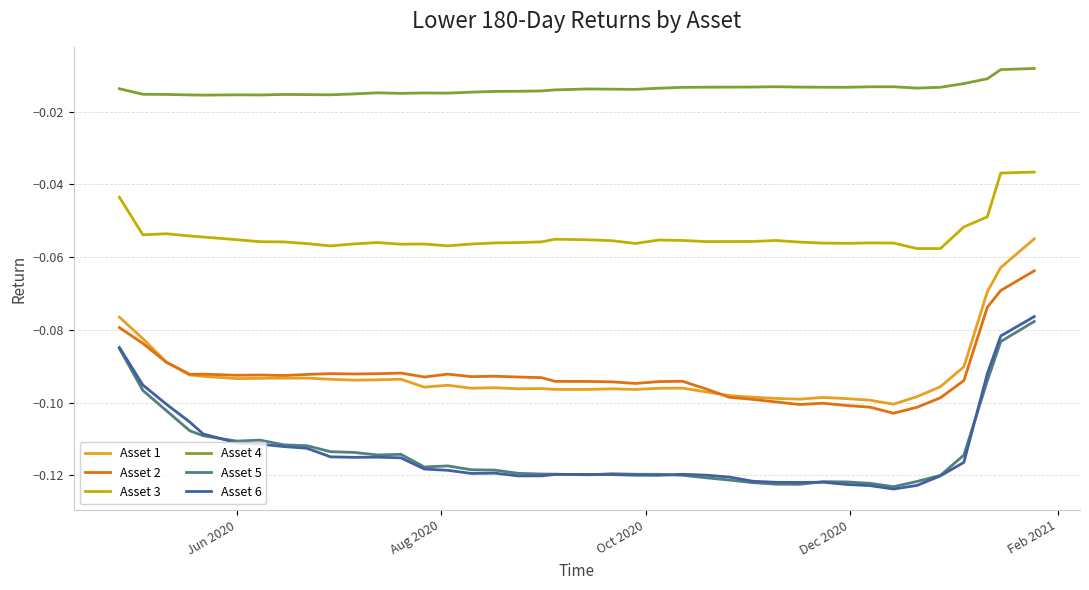

True or false: Asset 1 and Asset 3 intersect in this chart.

False